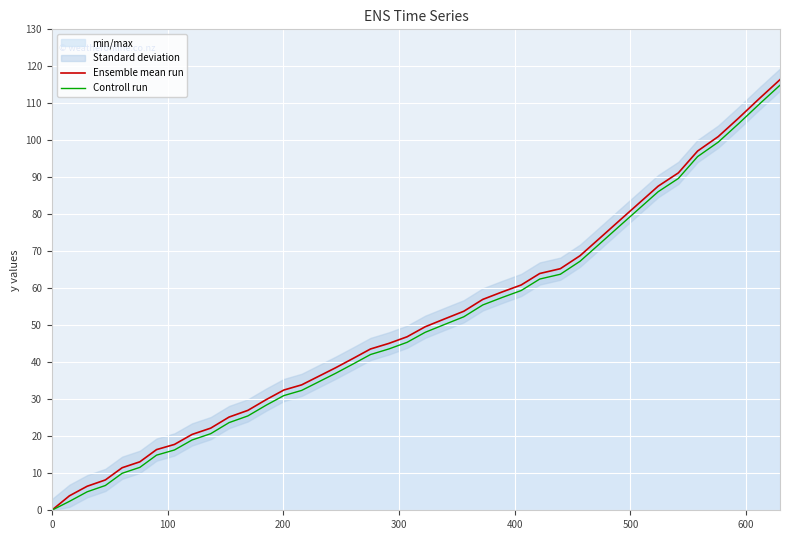

What is the sum of all Controll run values?

1936.7